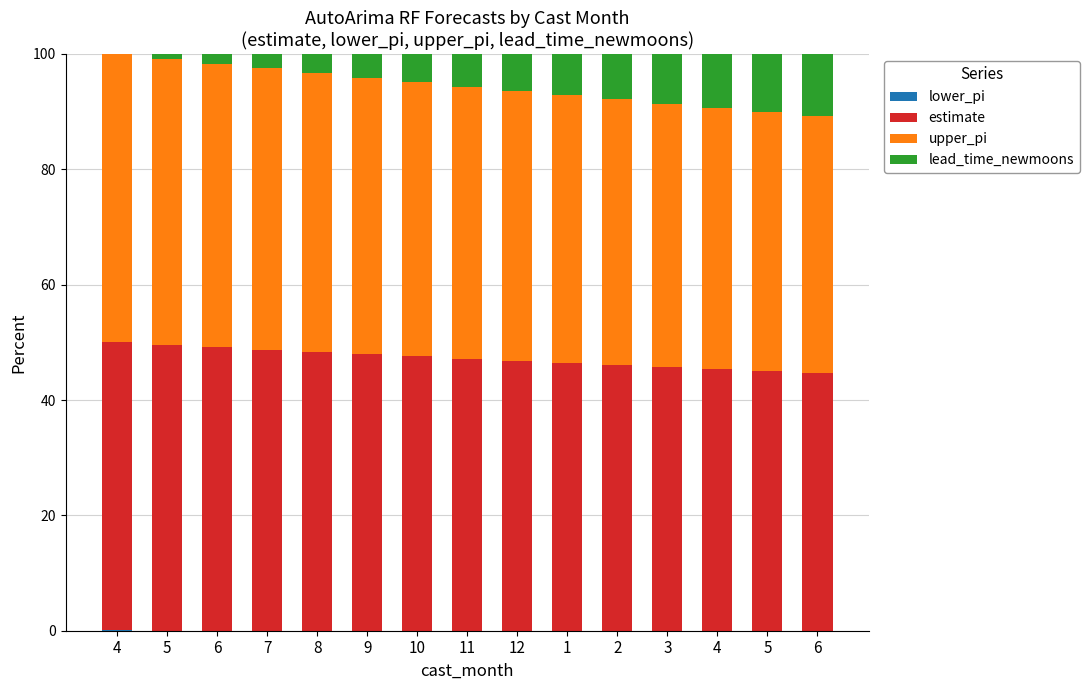

Between 5 and 4, which is larger?

5